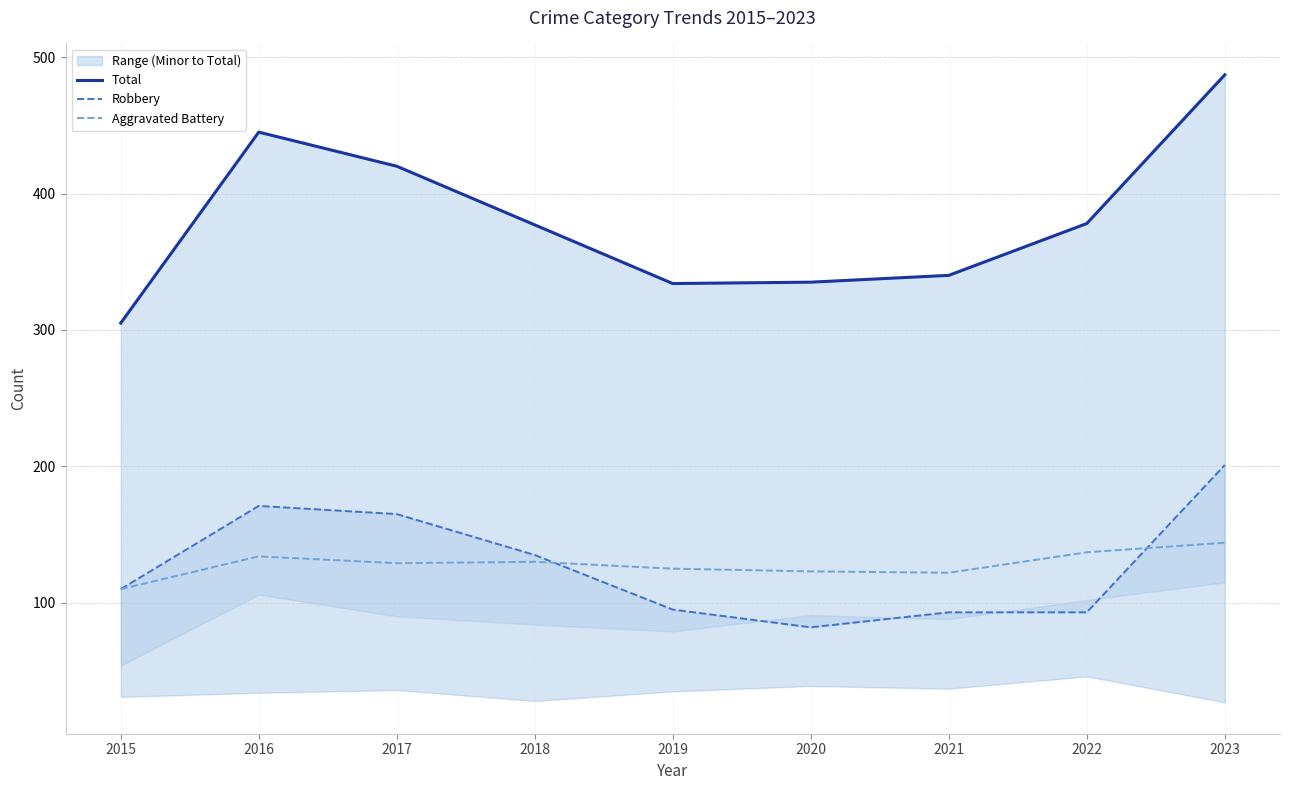

Which series changed the most between 2015 and 2016?

Total